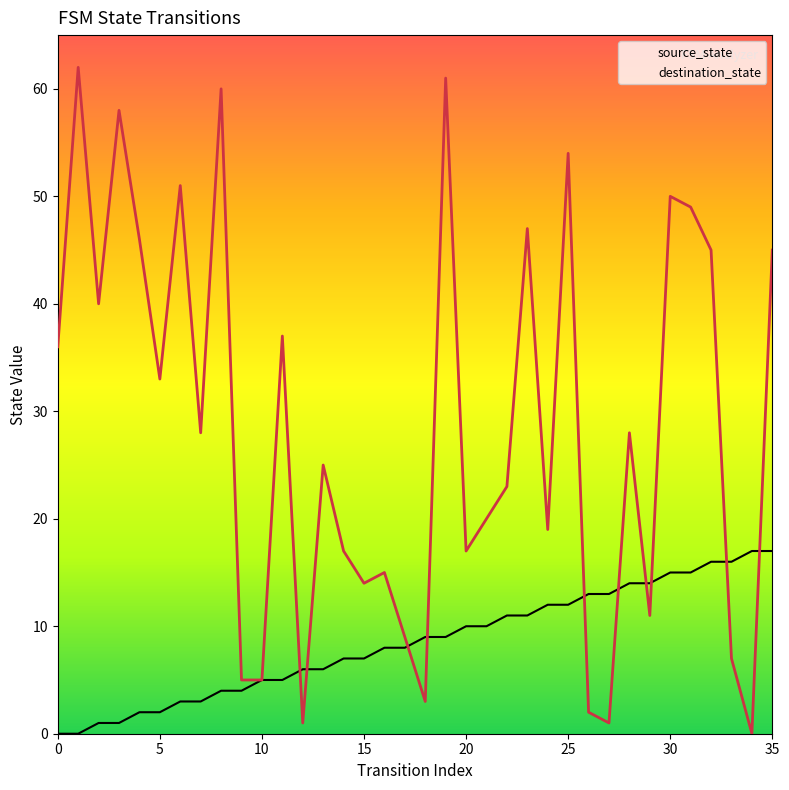

What is the spread (max minus min) of values at 27?

12